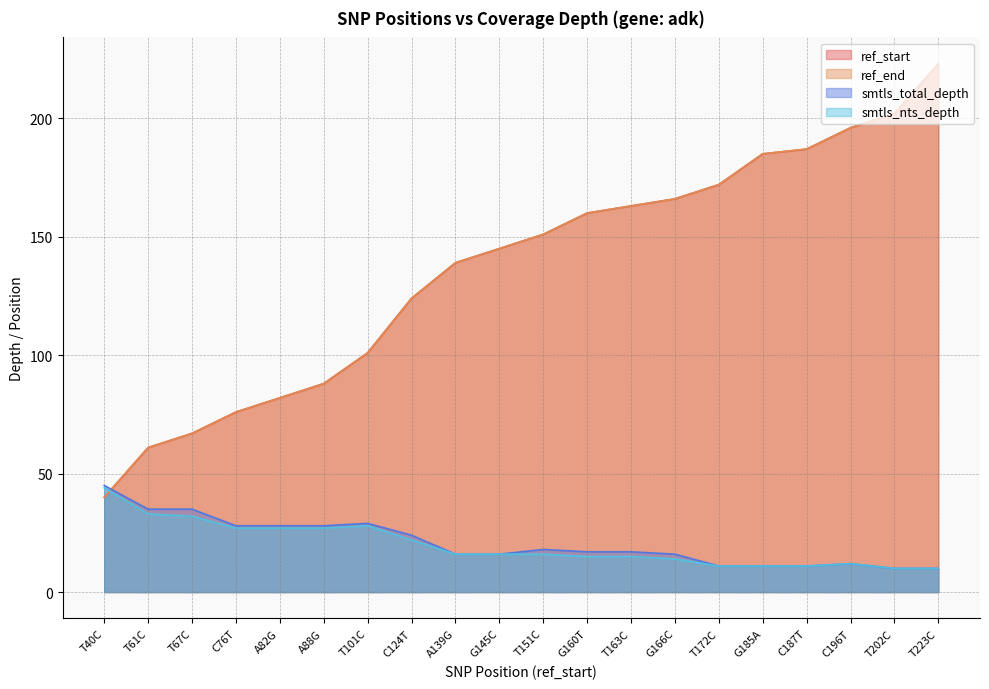

True or false: smtls_total_depth and smtls_nts_depth intersect in this chart.

False